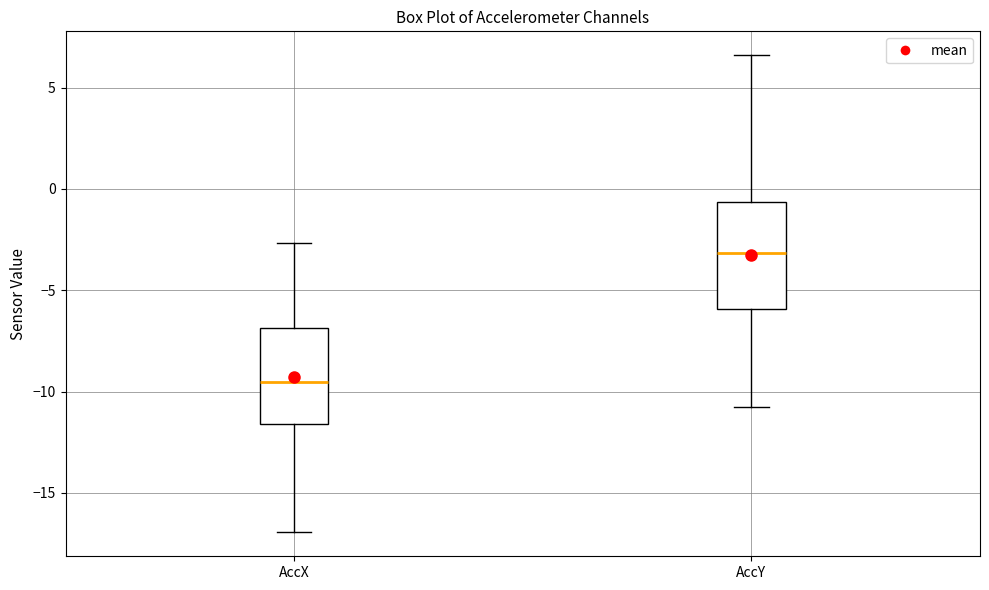

Which box is the tallest, from its lower edge to its upper edge?

AccY